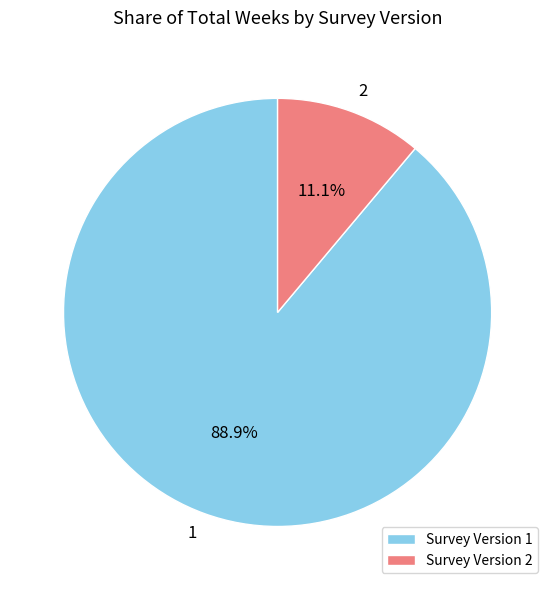

Which slice is the largest?

1